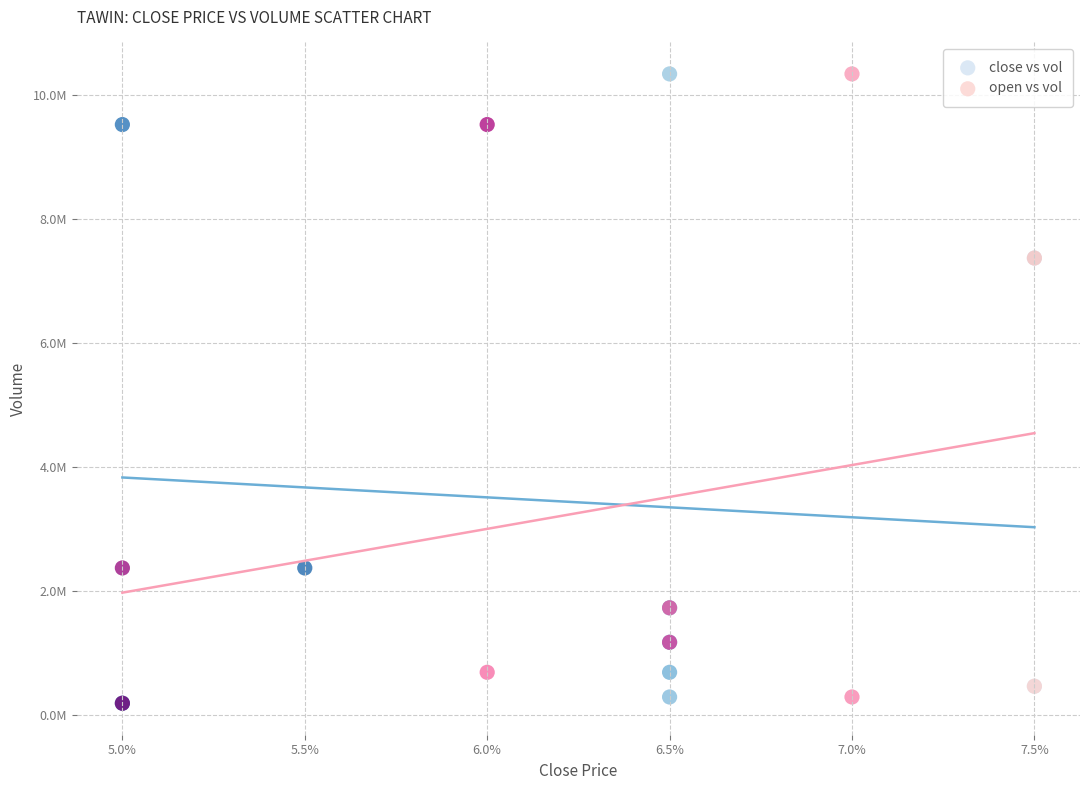

What are all the series names shown in the legend?

close vs vol, open vs vol